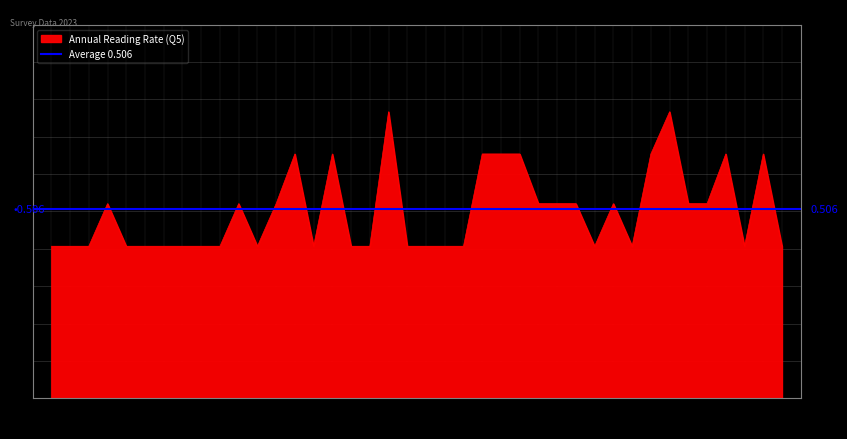

Reading left to right, transcribe all the data shown in this chart.

0.4	0.4	0.4	0.5	0.4	0.4	0.4	0.4	0.4	0.4	0.5	0.4	0.5	0.7	0.4	0.7	0.4	0.4	0.8	0.4	0.4	0.4	0.4	0.7	0.7	0.7	0.5	0.5	0.5	0.4	0.5	0.4	0.7	0.8	0.5	0.5	0.7	0.4	0.7	0.4